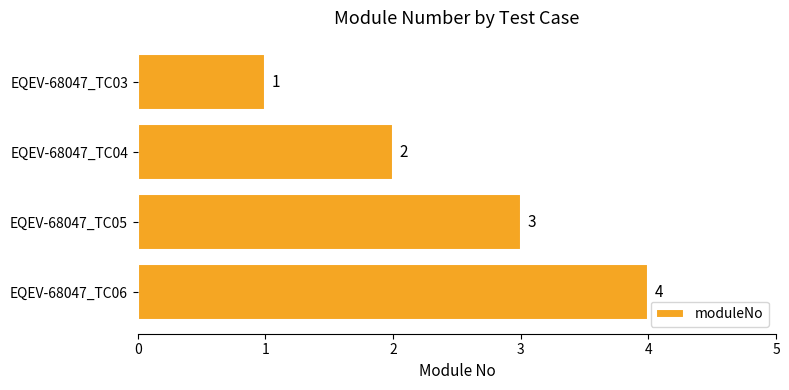

The chart shows a value of 4 at EQEV-68047_TC06. True or false?

True